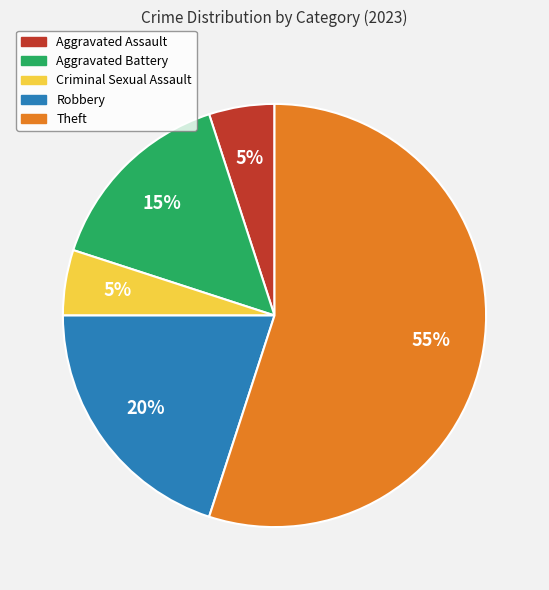

Which category accounts for the majority?

Theft